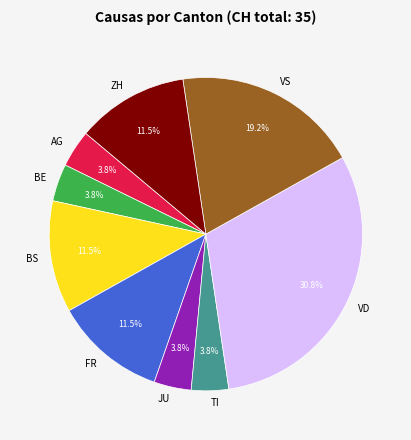

What is the ratio of the value at FR to the value at TI?

3.0